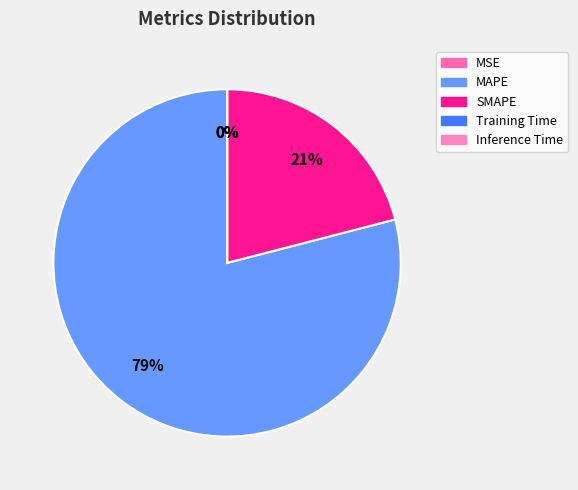

The Inference Time slice represents 0% of the pie. True or false?

True